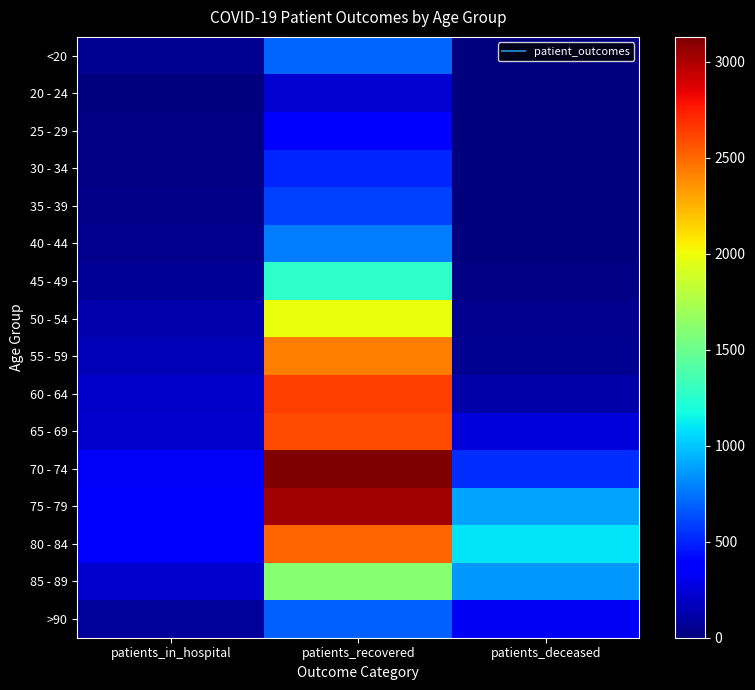

Which series changed the most between patients_in_hospital and patients_deceased?

80 - 84